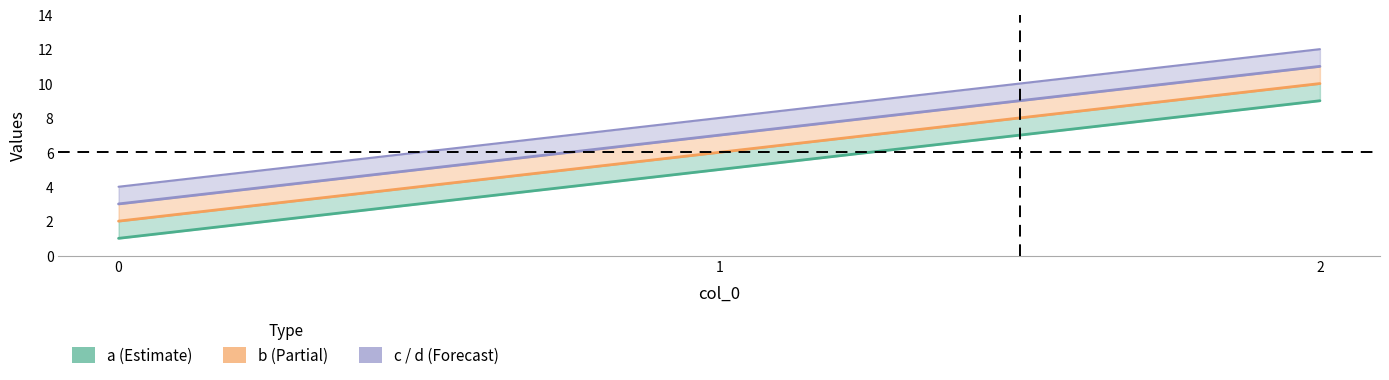

What value does the b series have at 2?

10